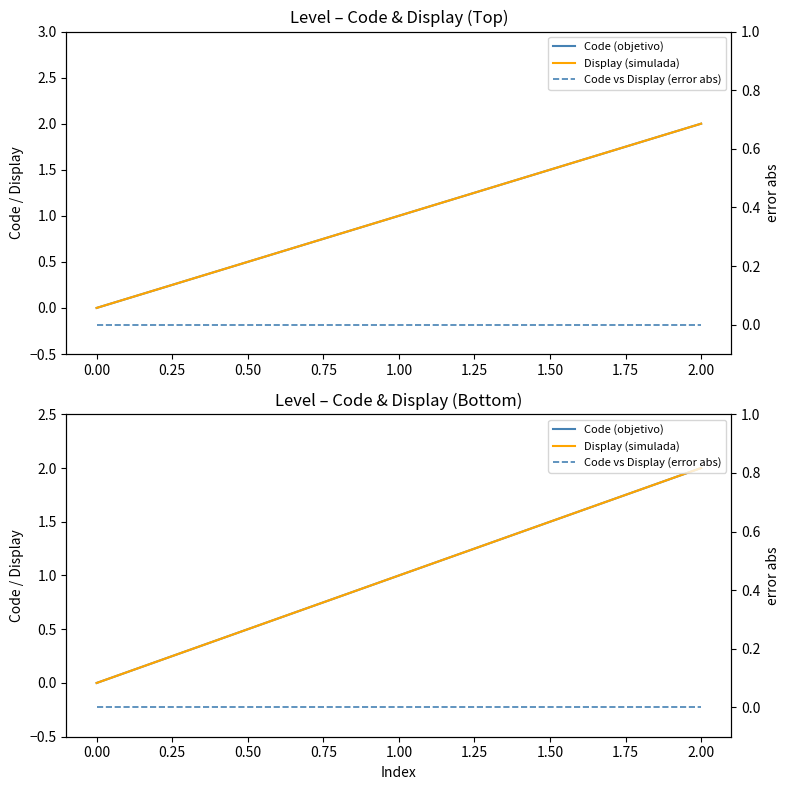

Is the value of Display (simulada) at 0.00 greater than the value of Code (objetivo) at 0.00?

No